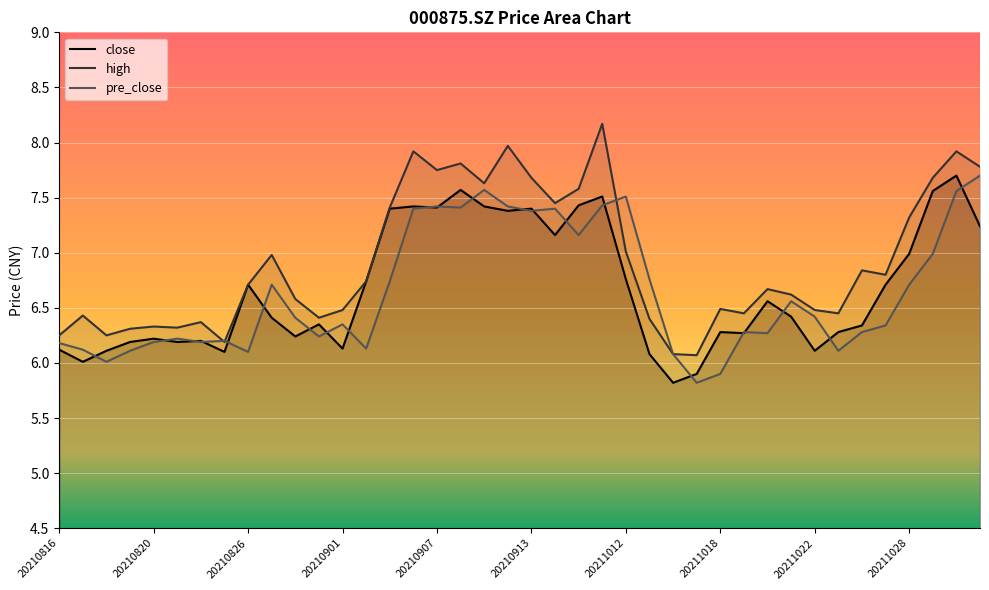

What is the approximate value of close at 20210907?

7.4